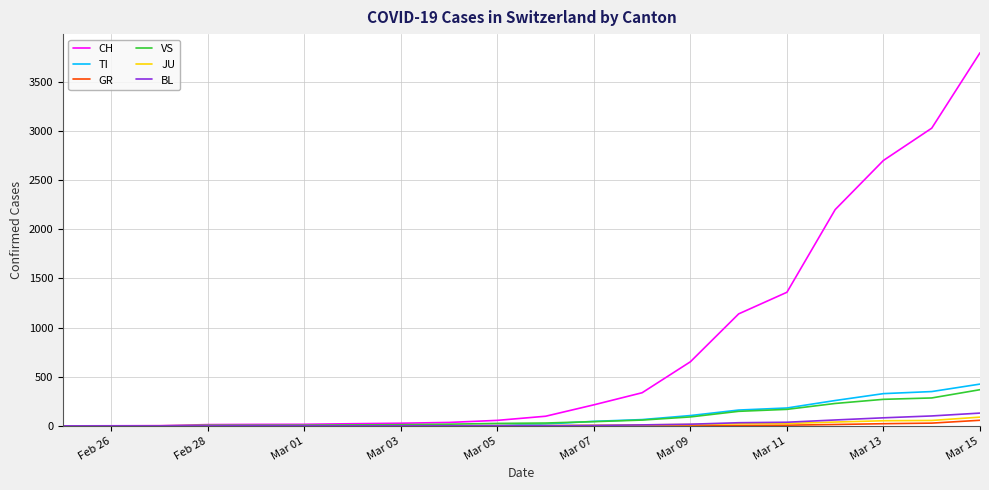

Which series has the largest range (max minus min)?

CH